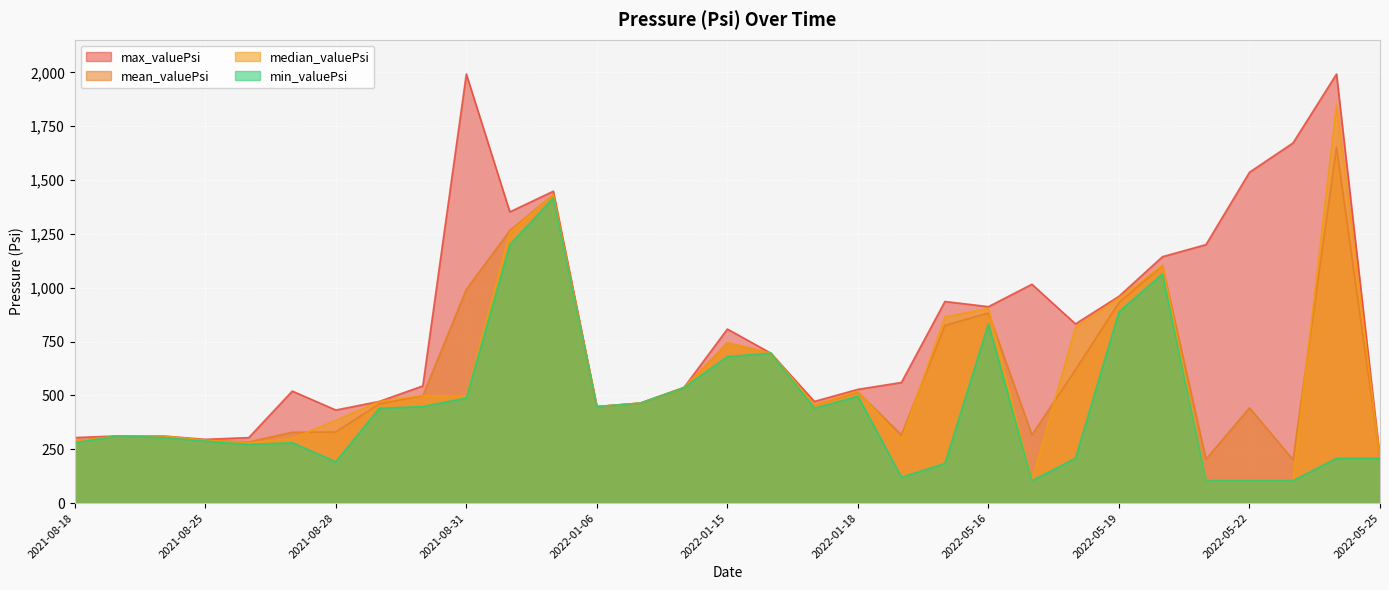

What is the highest value of the mean_valuePsi series?

1653.1